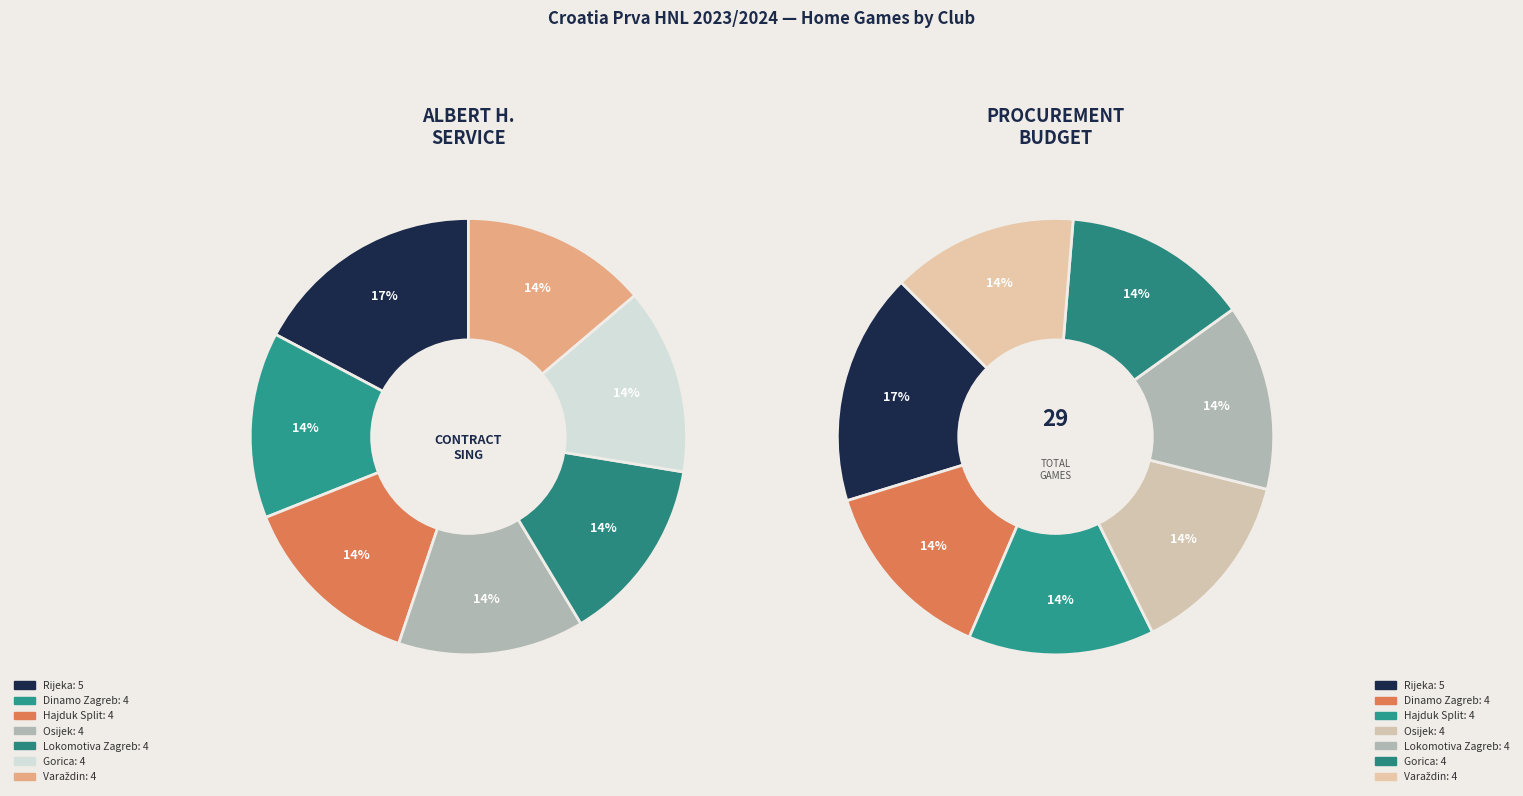

To the nearest percent, what is the average slice percentage?

14%